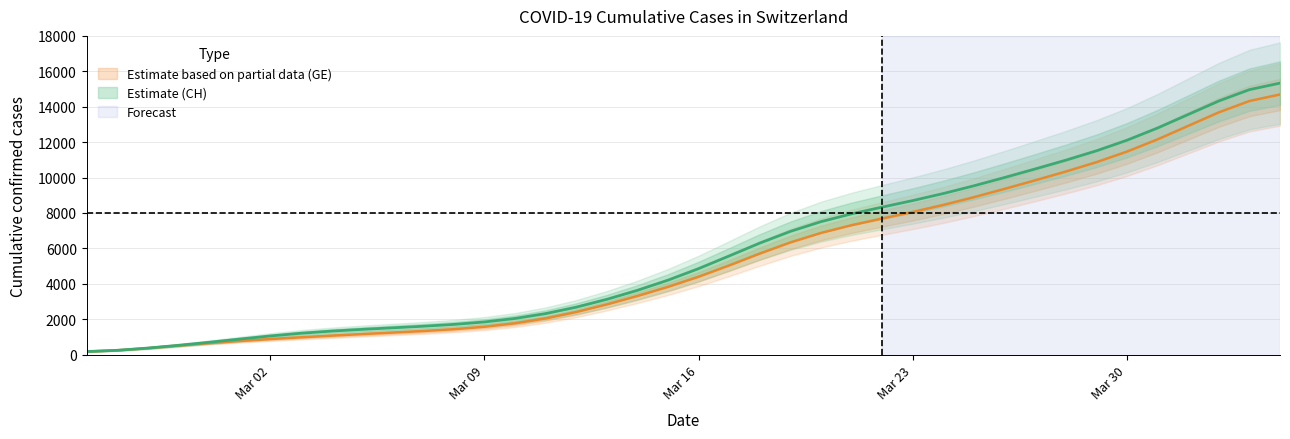

Is this an area chart (filled region under the line)?

No